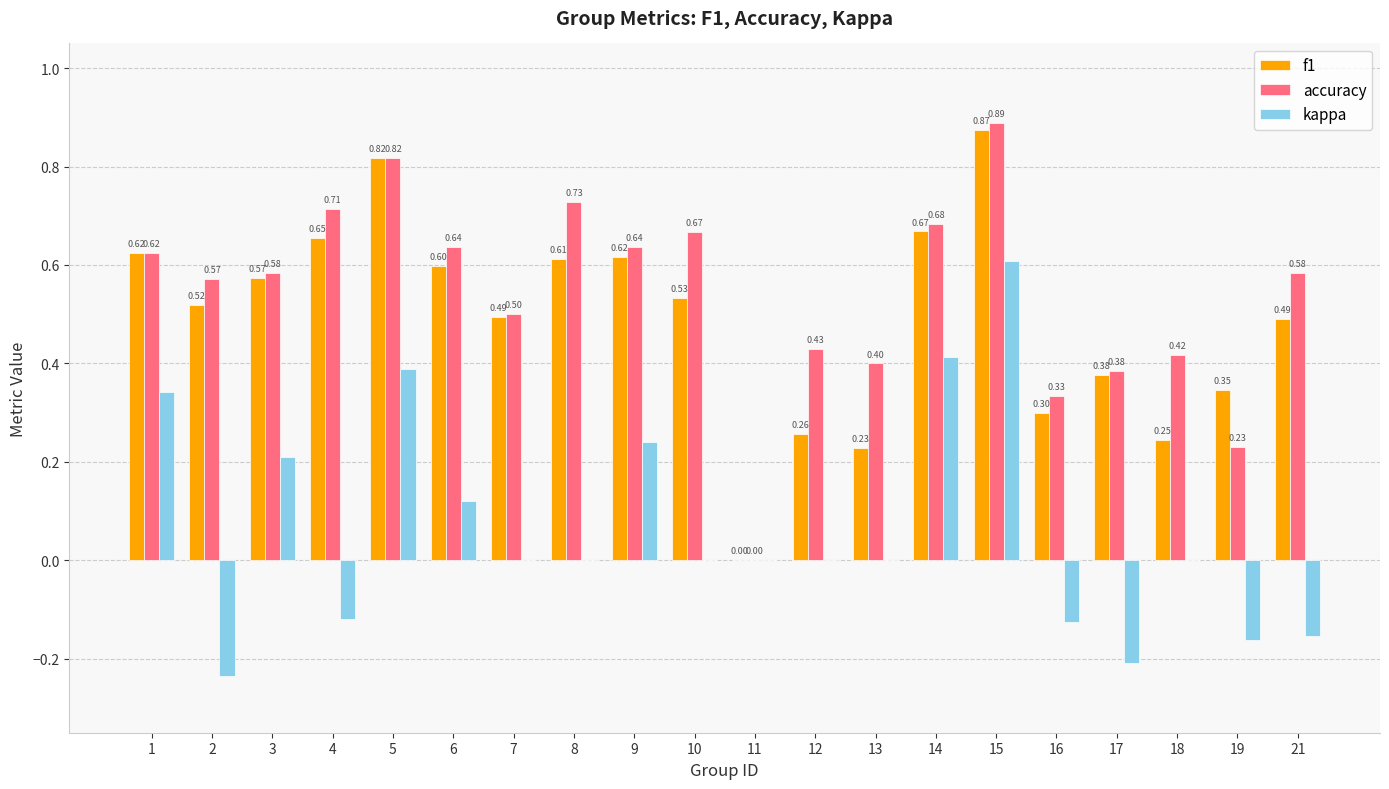

Which series changed the most between 1 and 18?

f1